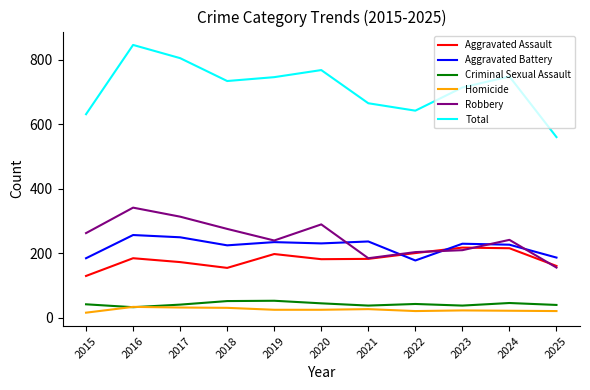

Is this an area chart (filled region under the line)?

No